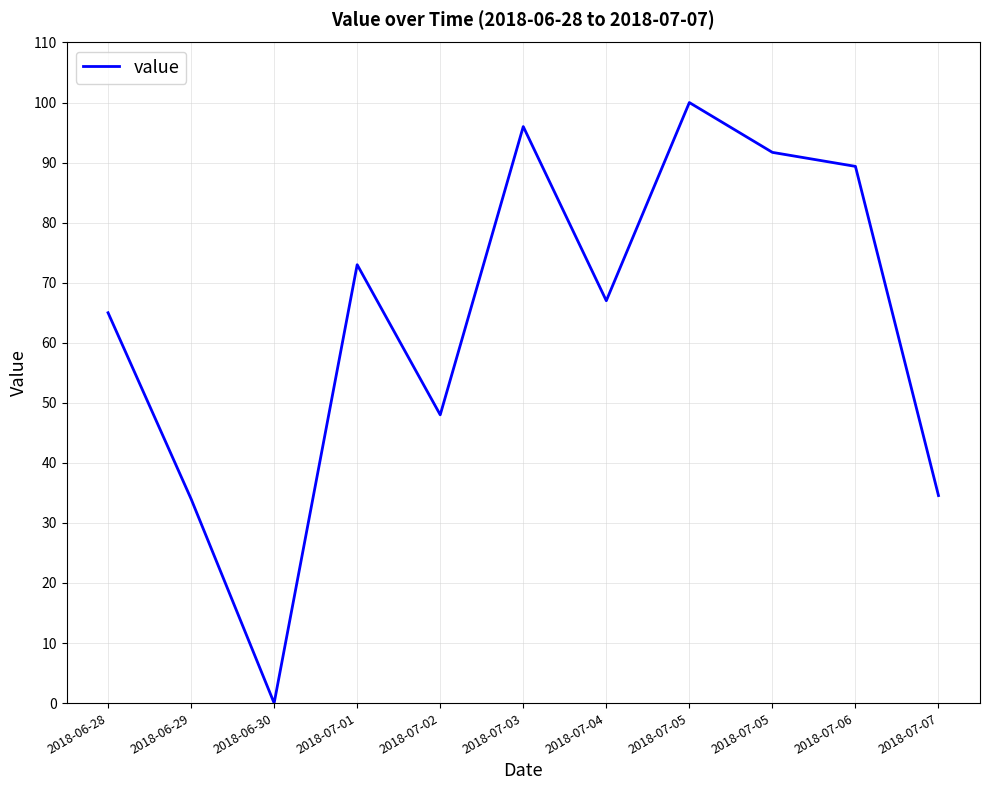

True or false: the data shows 100.0 at 2018-07-05.

True